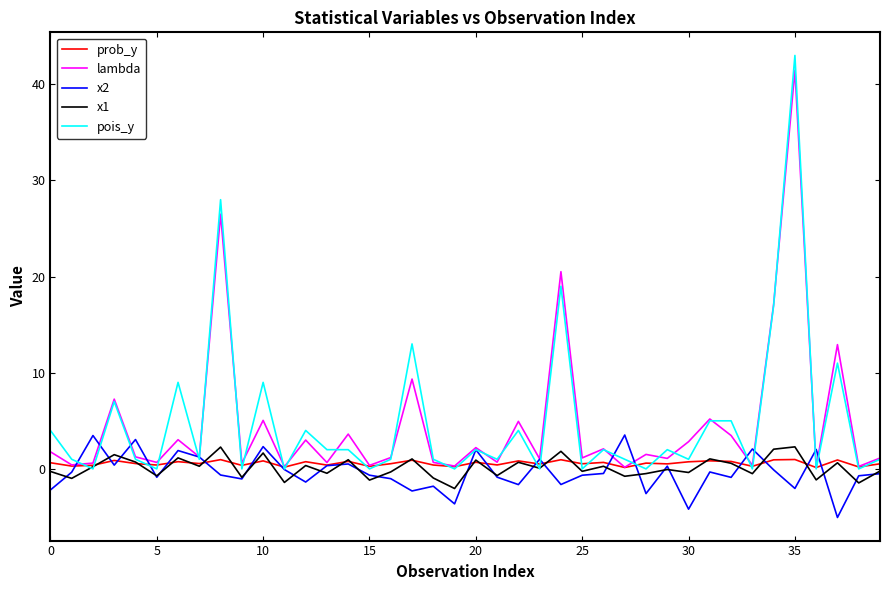

Which series has the largest range (max minus min)?

pois_y